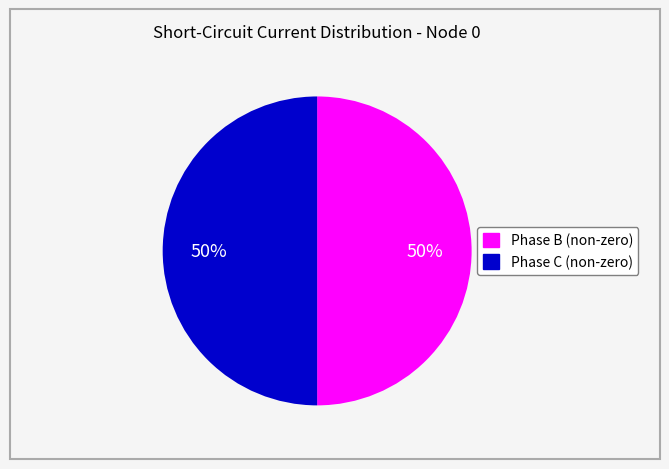

To the nearest percent, what is the average slice percentage?

50%